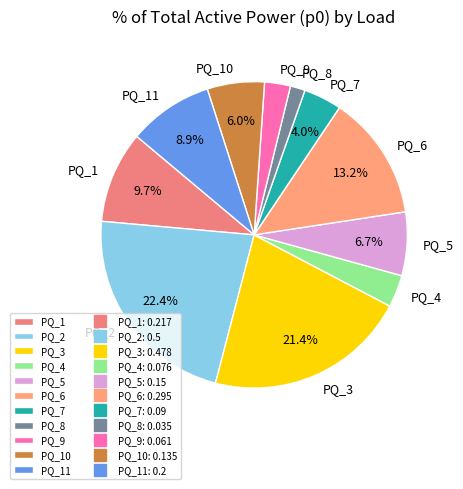

Is the sum of PQ_4 and PQ_7 greater than half?

No